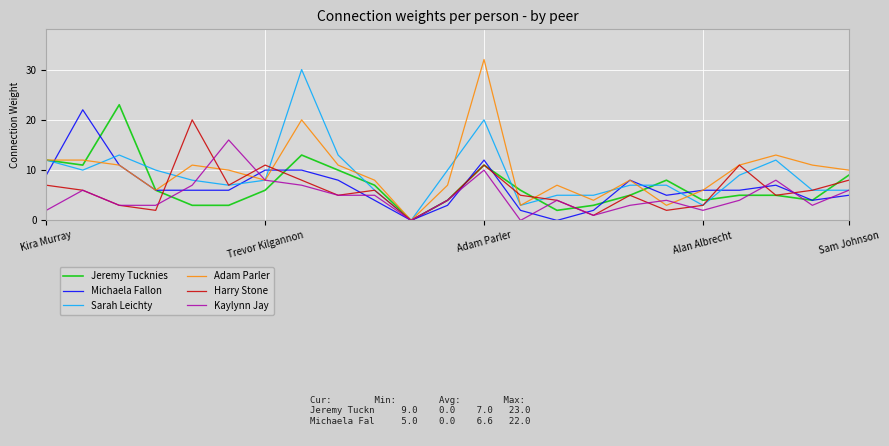

What is the highest value of the Jeremy Tucknies series?

23